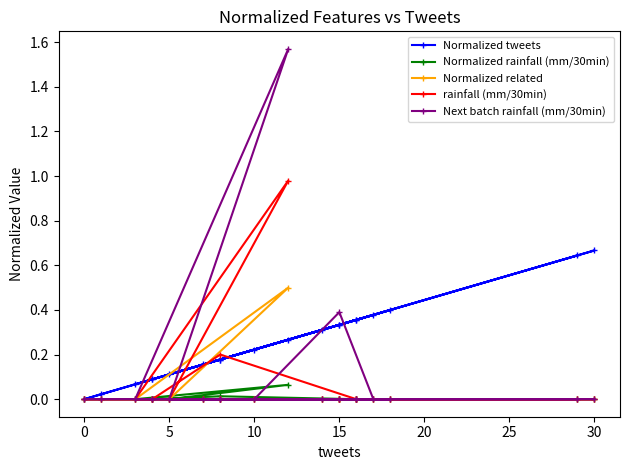

What is the label of the 14th point from the right?

25